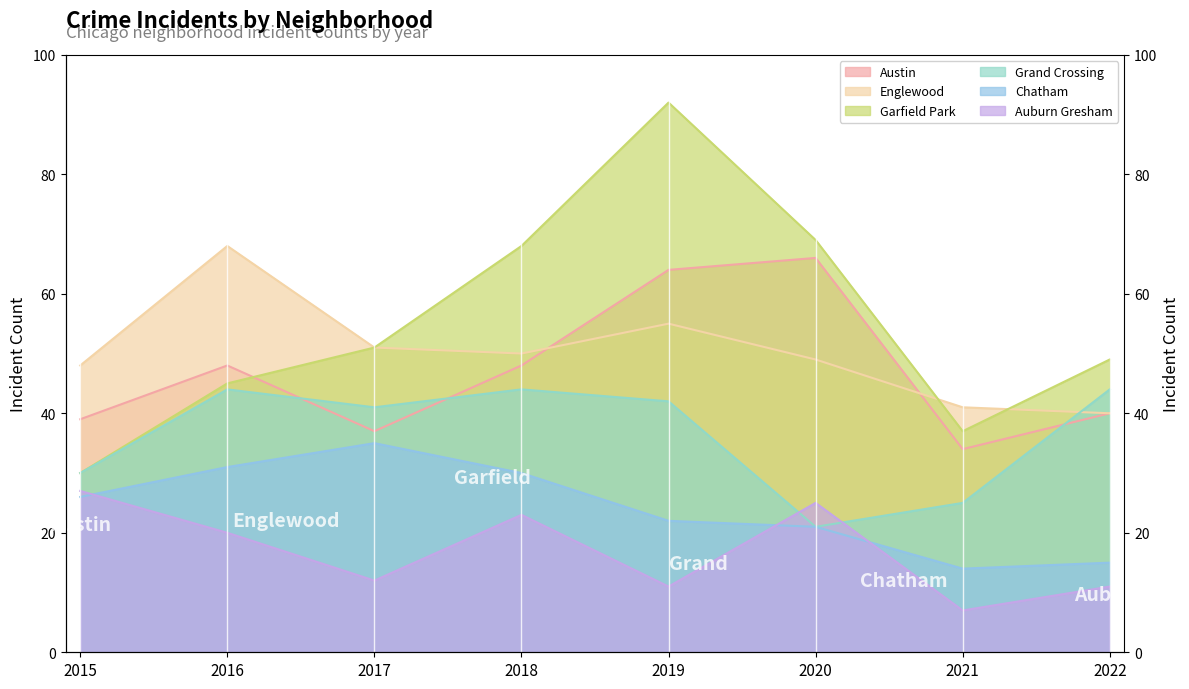

Reading left to right, list all the values displayed in this chart.

Austin: 2015=39	2016=48	2017=37	2018=48	2019=64	2020=66	2021=34	2022=40
Englewood: 2015=48	2016=68	2017=51	2018=50	2019=55	2020=49	2021=41	2022=40
Garfield Park: 2015=30	2016=45	2017=51	2018=68	2019=92	2020=69	2021=37	2022=49
Grand Crossing: 2015=30	2016=44	2017=41	2018=44	2019=42	2020=21	2021=25	2022=44
Chatham: 2015=26	2016=31	2017=35	2018=30	2019=22	2020=21	2021=14	2022=15
Auburn Gresham: 2015=27	2016=20	2017=12	2018=23	2019=11	2020=25	2021=7	2022=11